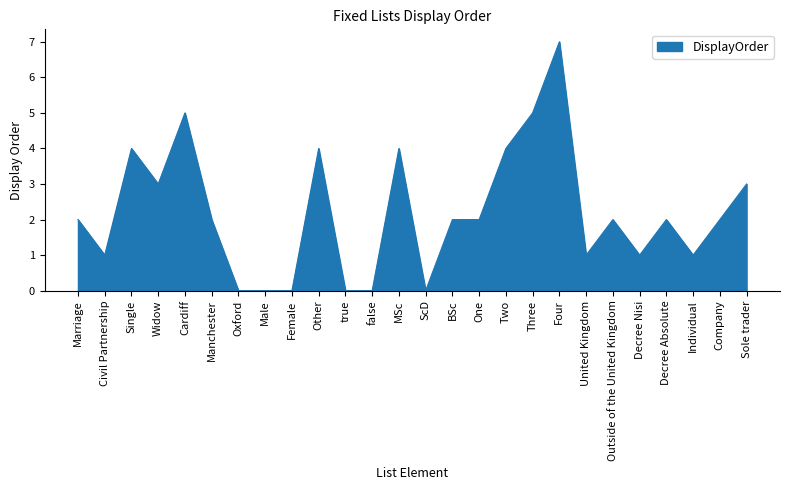

What position from the left is Female?

9